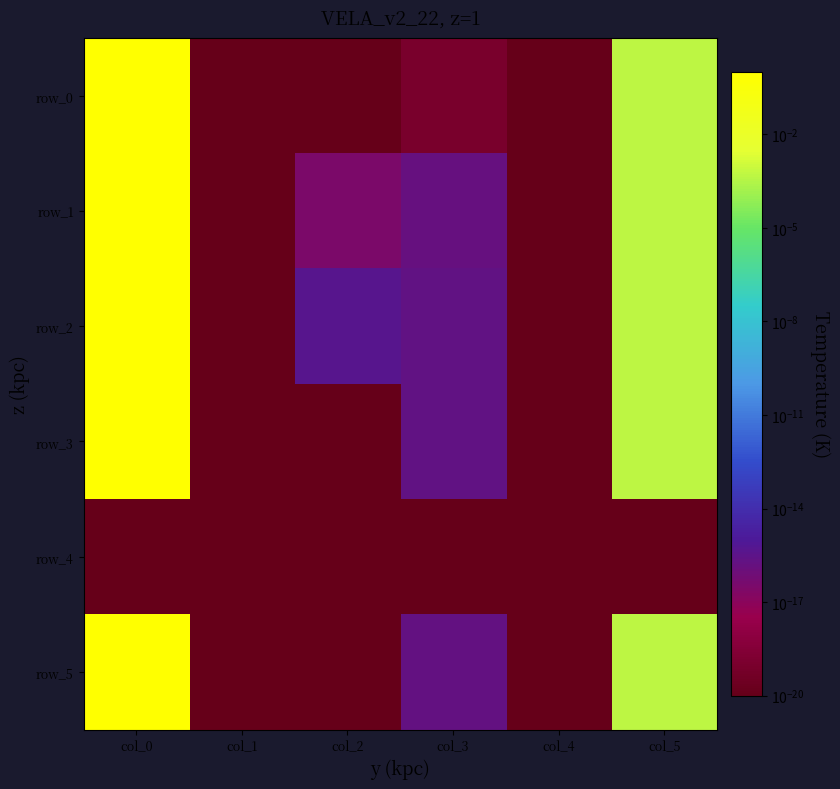

At which category is the sum across all series the highest?

col_0